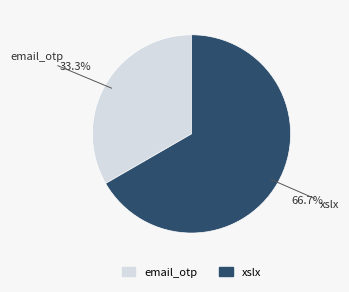

Does any single category account for the majority?

Yes